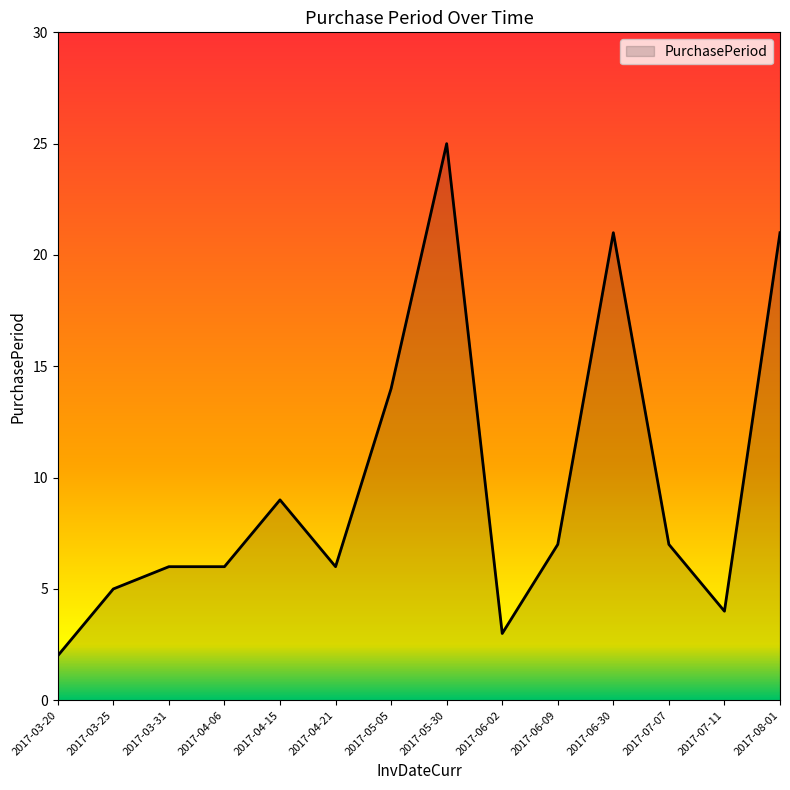

Approximately how many times larger is the value at 2017-08-01 compared to 2017-03-20?

10.5